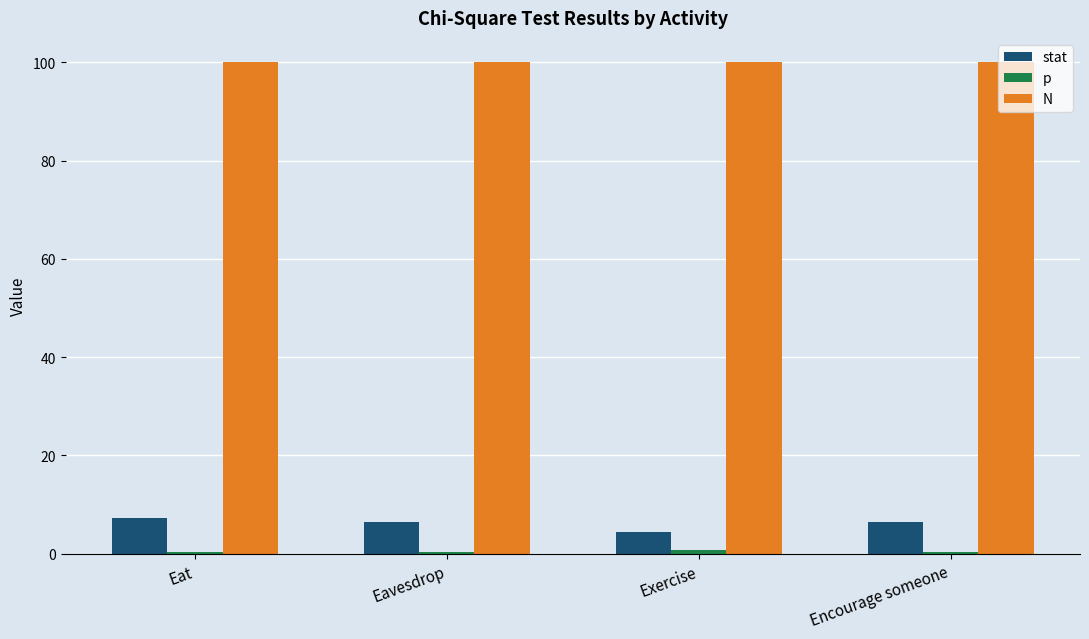

Which series has the largest total across all categories?

N